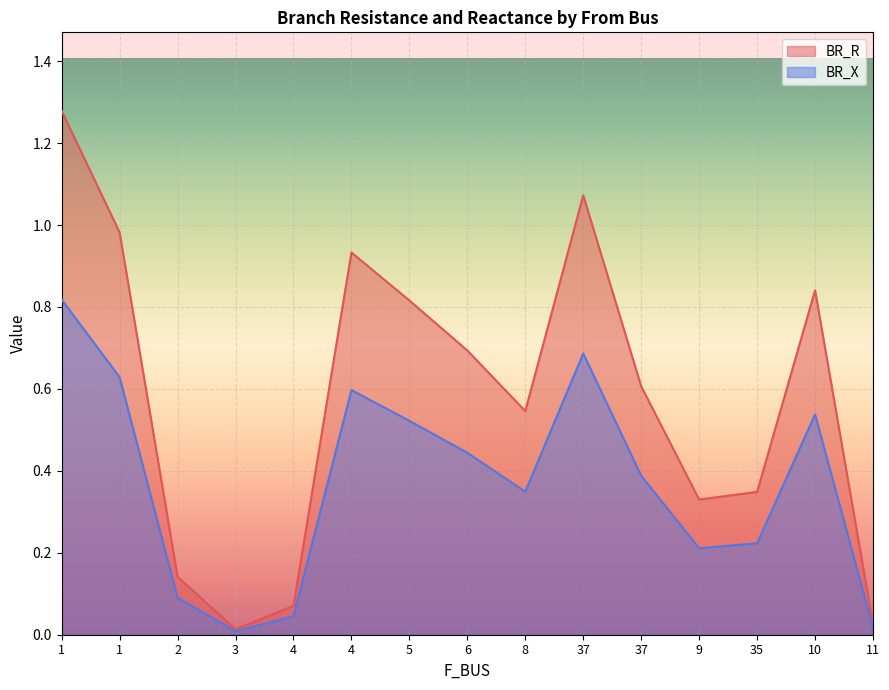

How many data points does each series have?

15